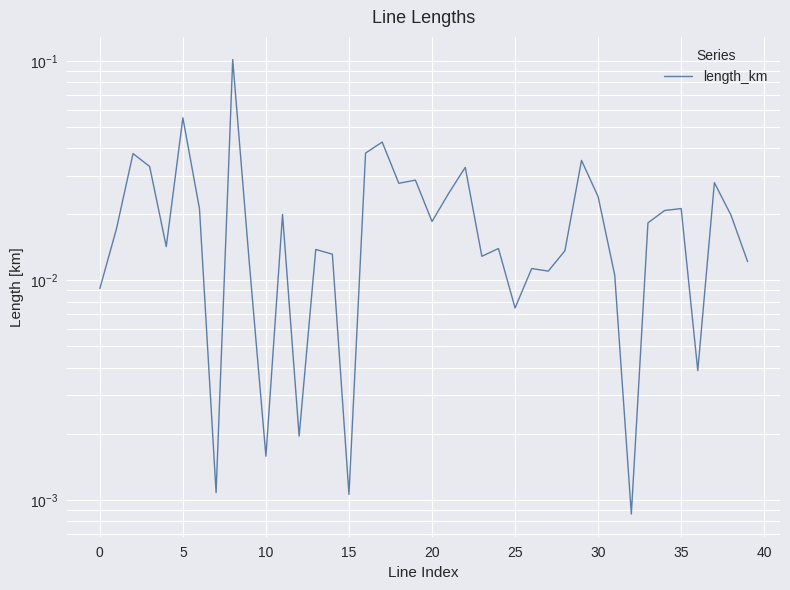

How many lines are shown in the chart?

1